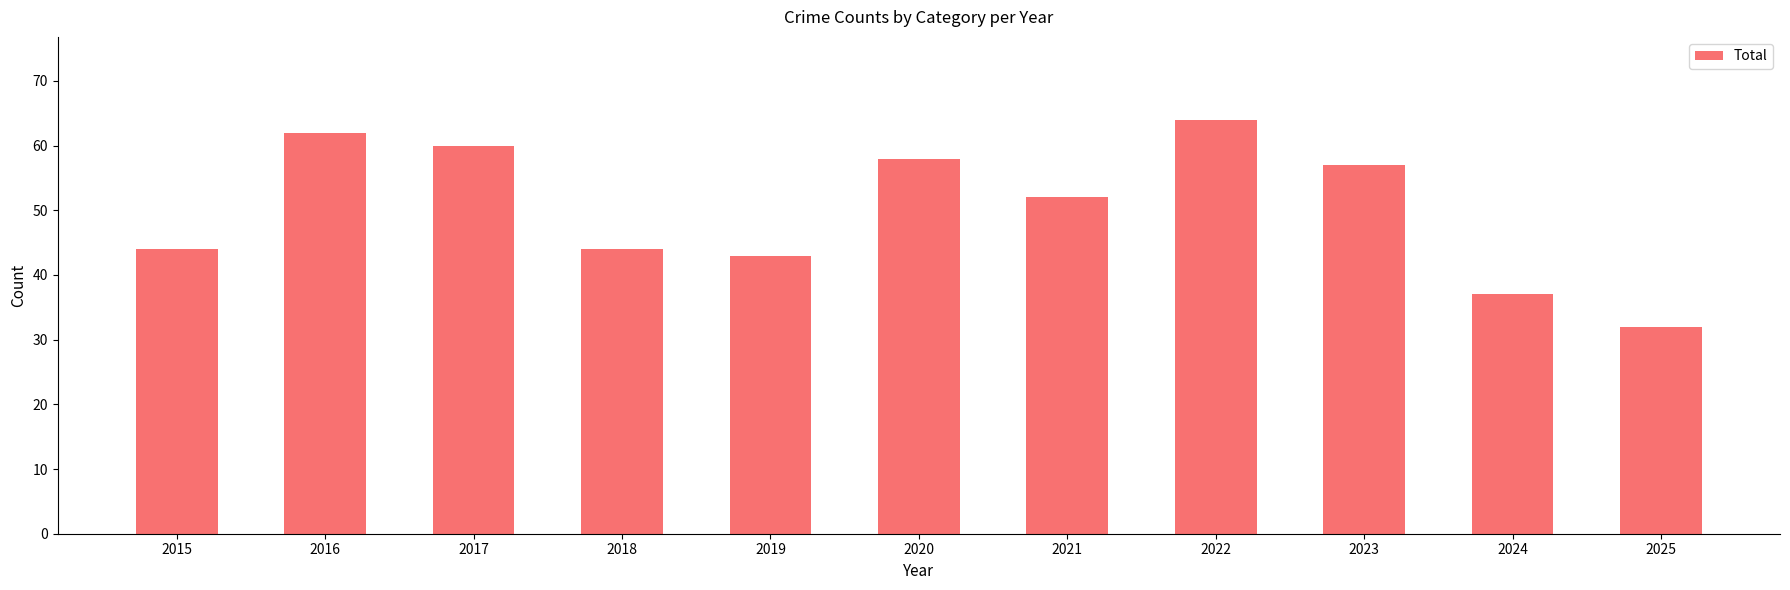

What is the approximate value at 2023, to the nearest 10?

60